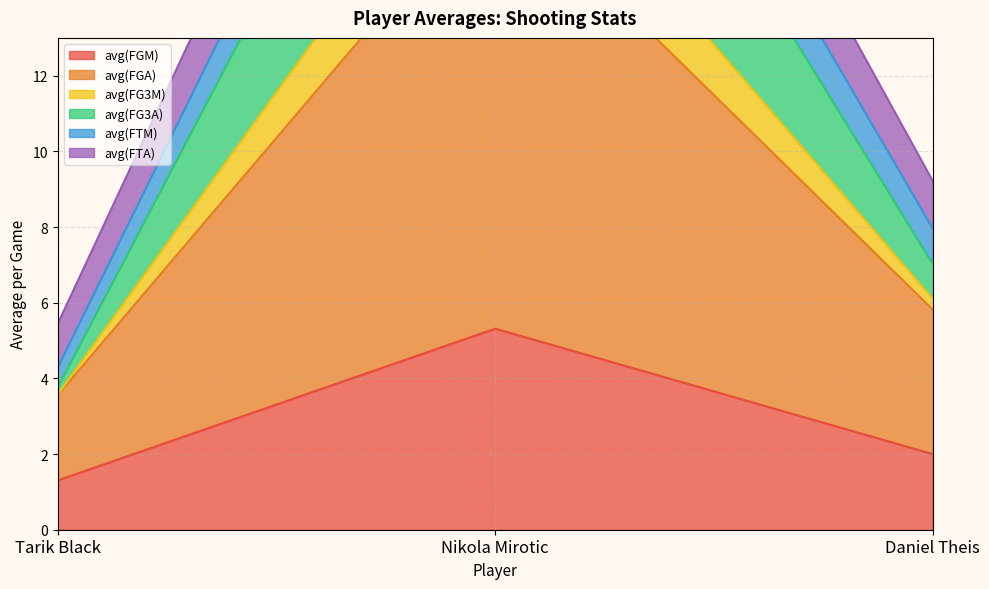

What are all the series names shown in the legend?

avg(FGM), avg(FGA), avg(FG3M), avg(FG3A), avg(FTM), avg(FTA)